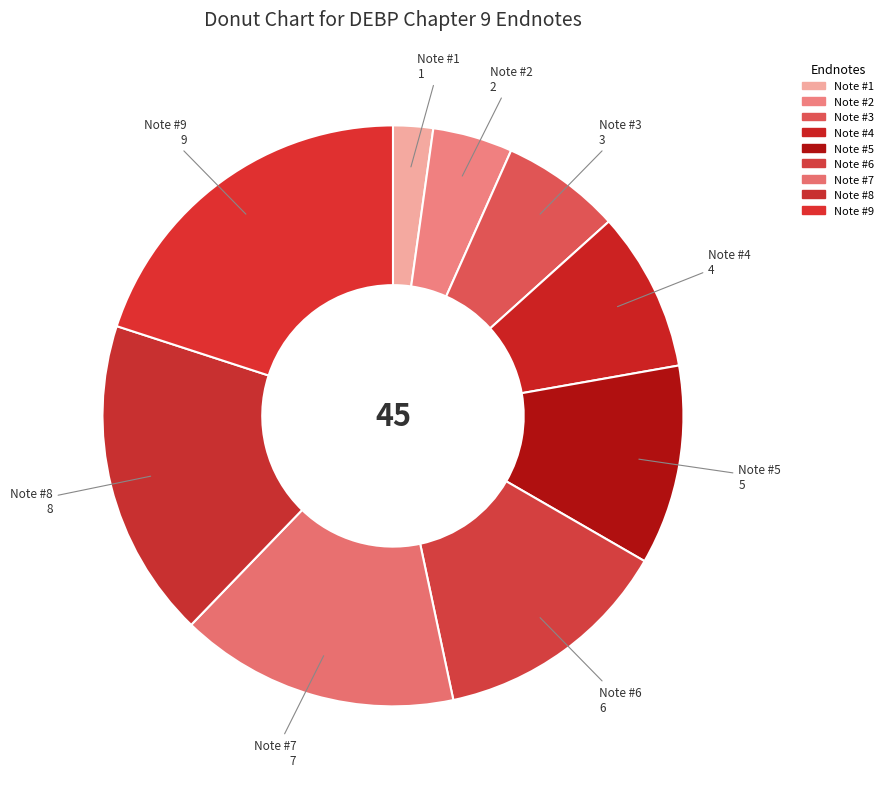

Which category has the biggest portion of the pie?

DEBP ENDNOTE CHAPTER 9 #9